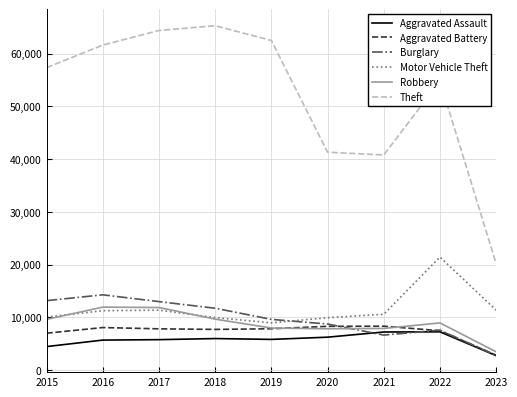

True or false: Theft and Aggravated Assault cross at least once.

False